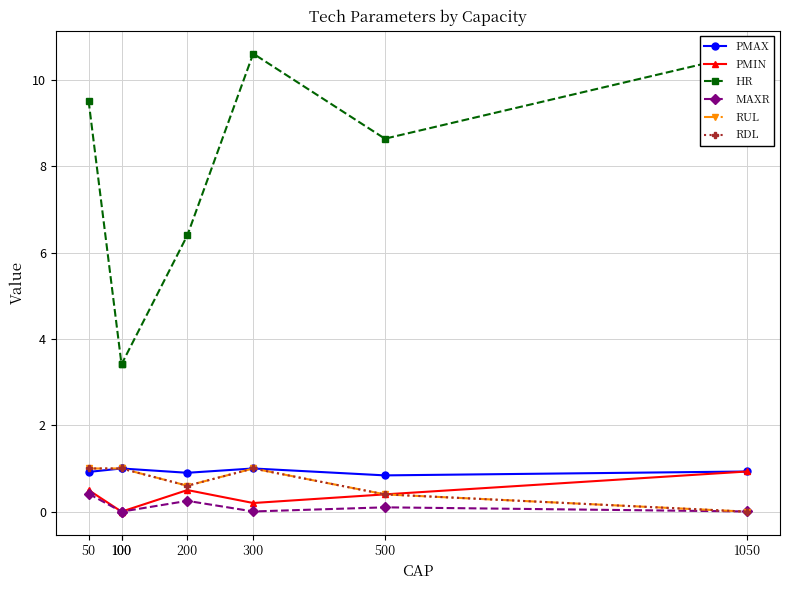

At 100, list the series in order from smallest to largest.

PMIN, MAXR, PMAX, RUL, RDL, HR